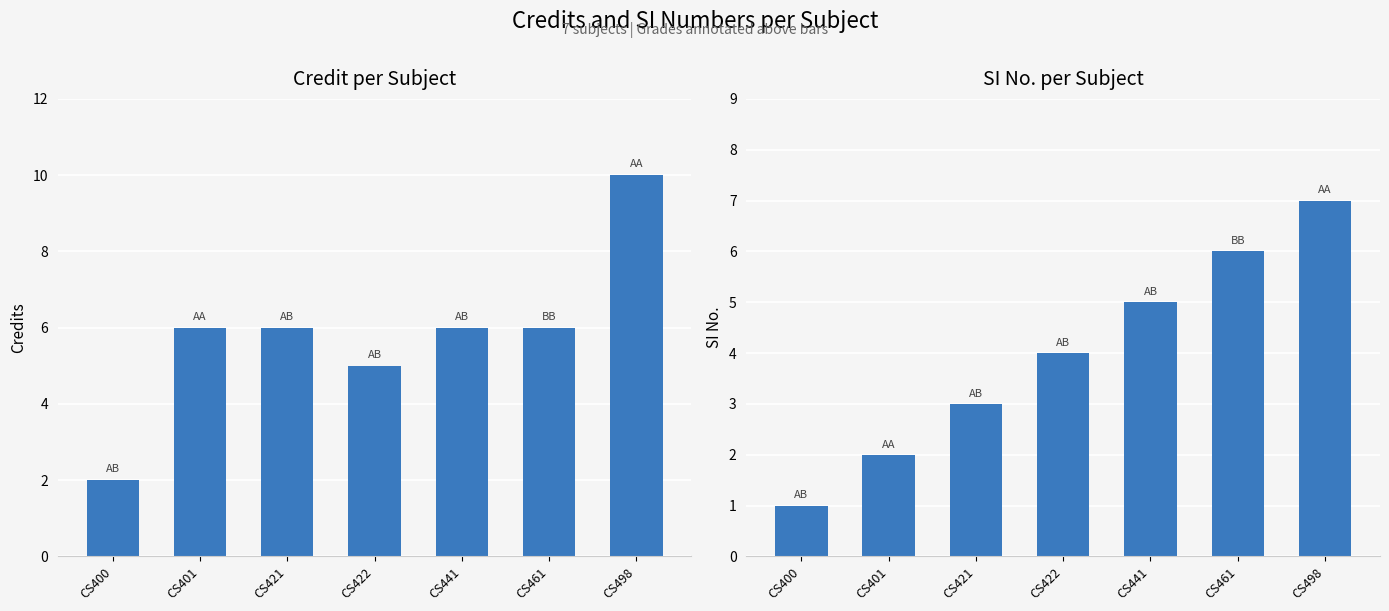

Reading left to right, extract all data points from this chart.

Credit: CS400=2	CS401=6	CS421=6	CS422=5	CS441=6	CS461=6	CS498=10
SI No.: CS400=1	CS401=2	CS421=3	CS422=4	CS441=5	CS461=6	CS498=7